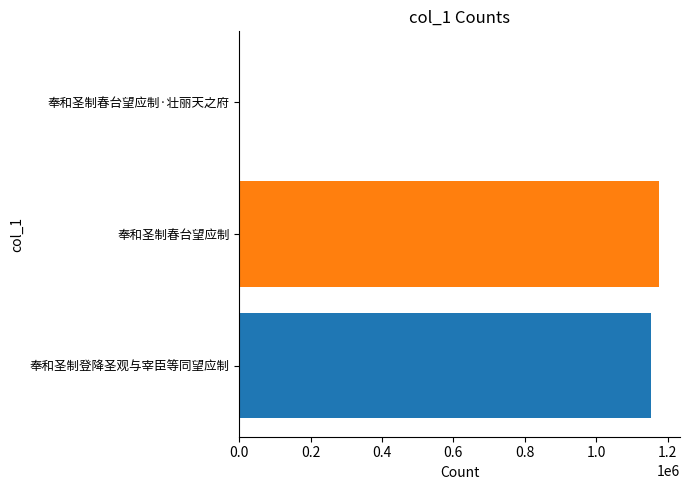

The value at 奉和圣制登降圣观与宰臣等同望应制 is 1154755. True or false?

True